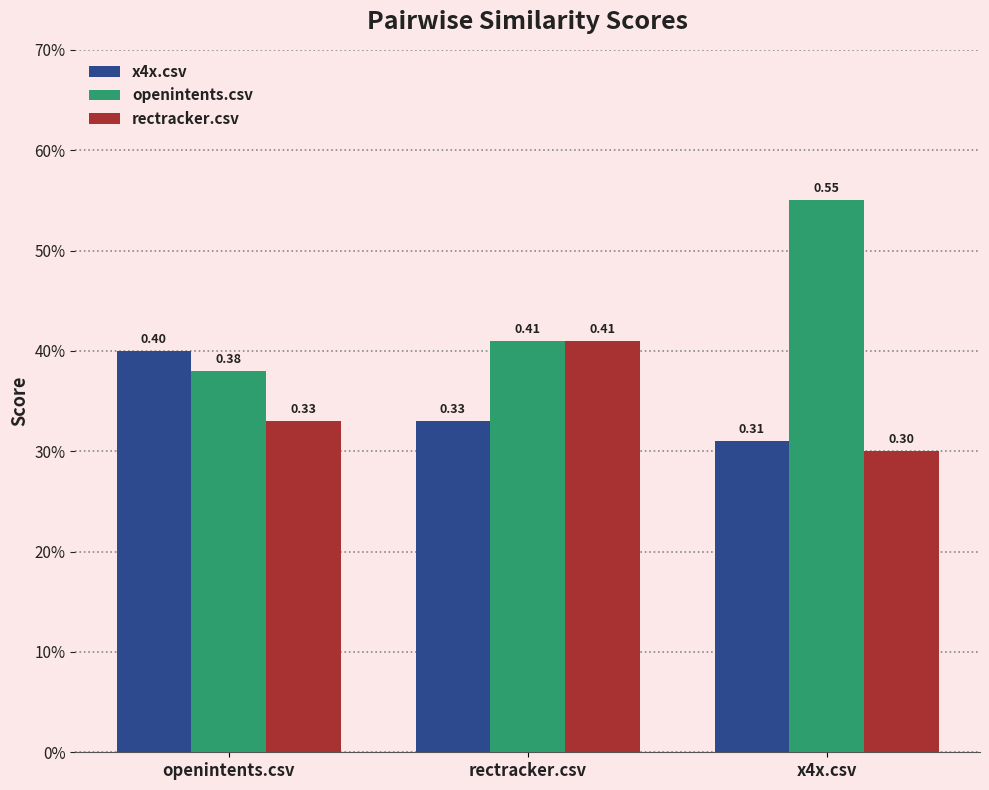

Does the chart contain any negative values?

No